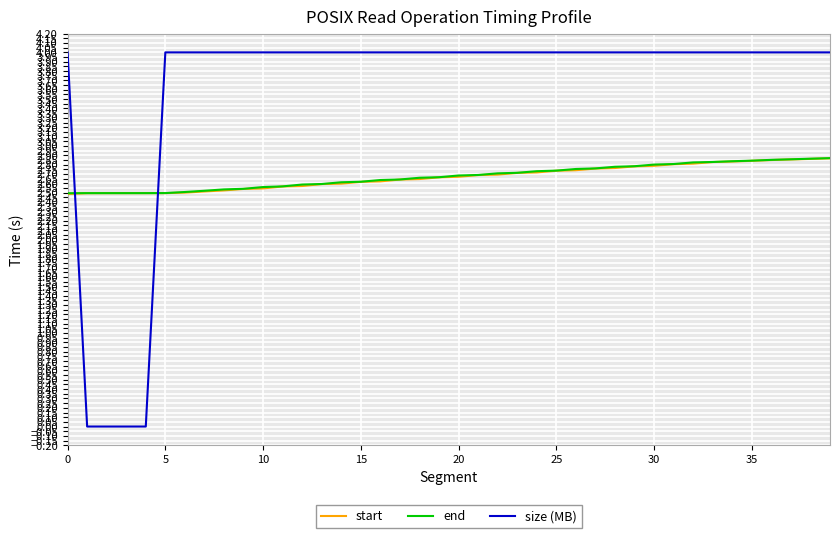

Which series has the widest spread of values?

size (MB)